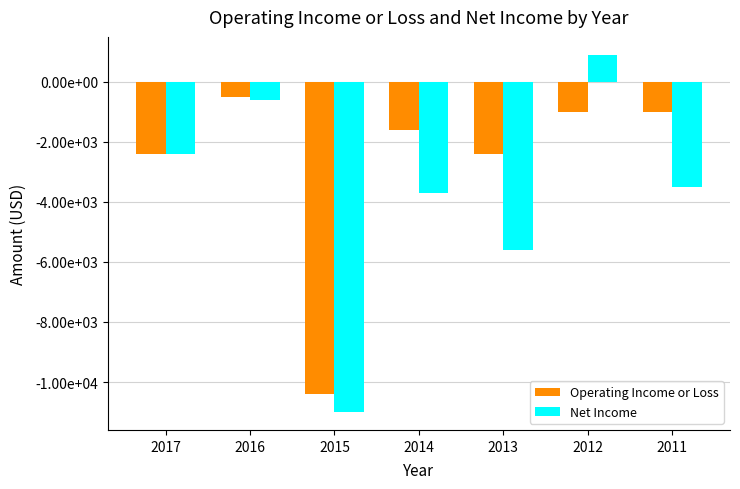

What is the difference between the maximum and minimum values in the Operating Income or Loss series?

9900